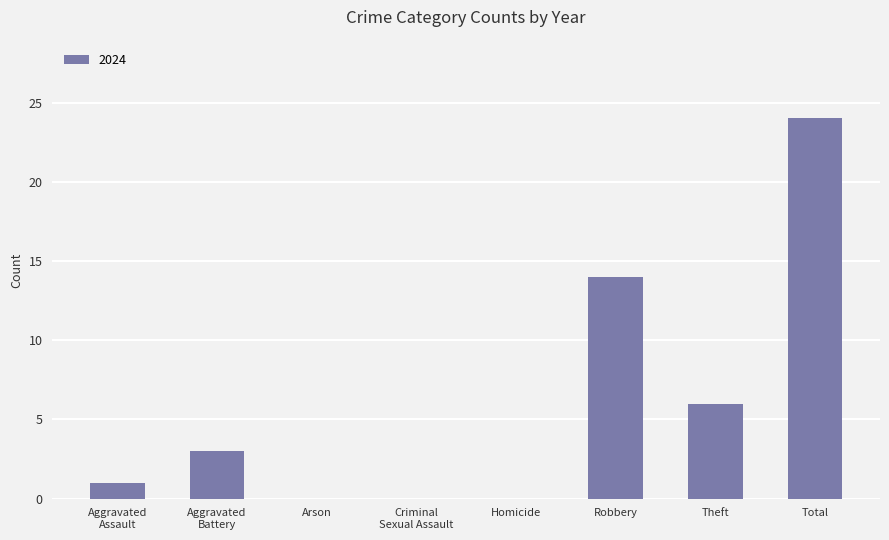

How many series are shown in this chart?

1